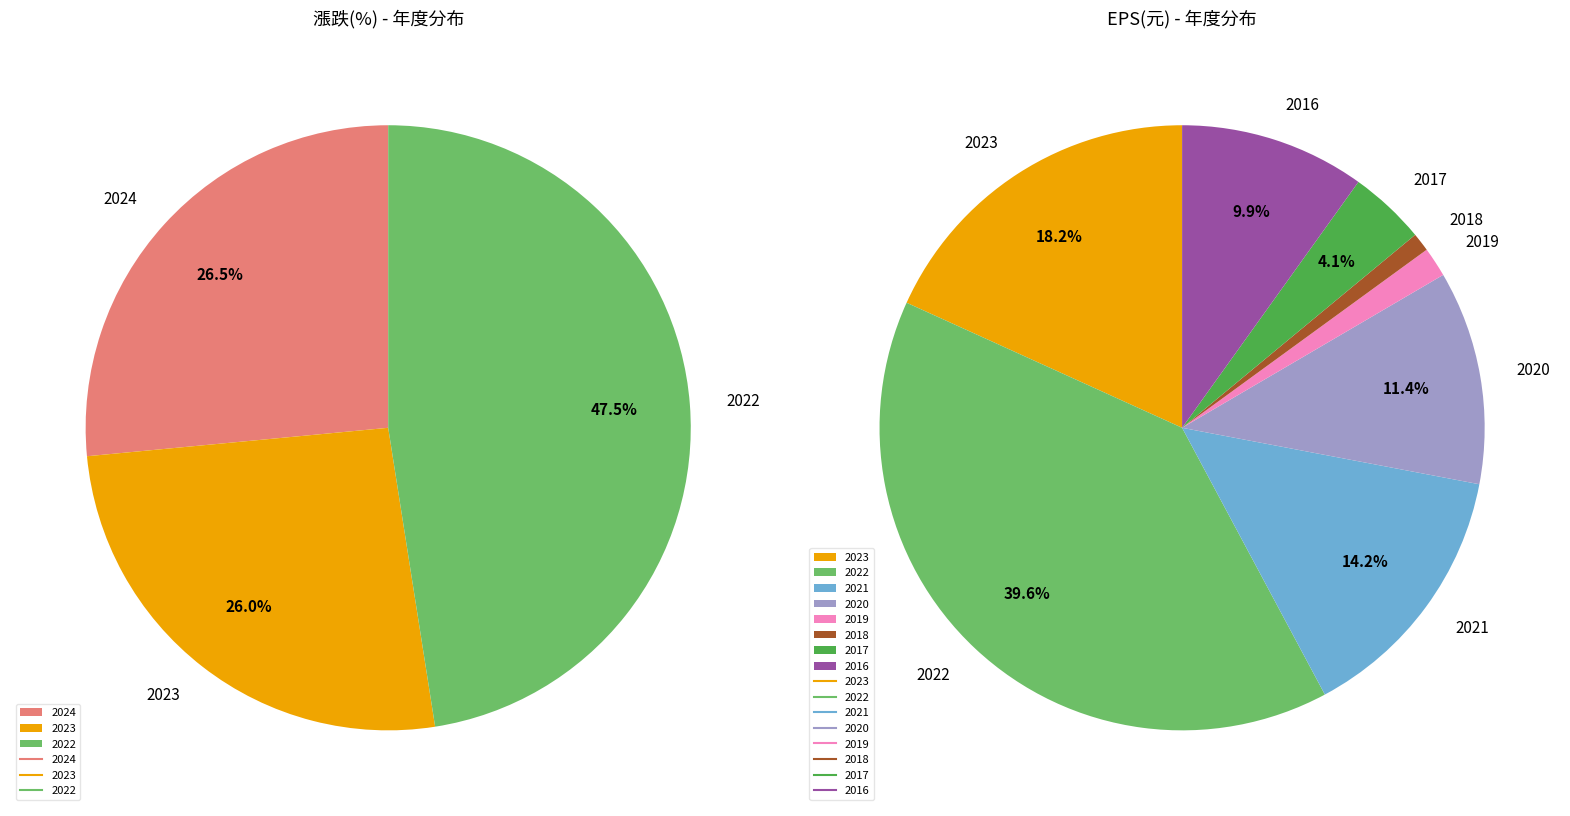

How much of the chart is everything except 2024?

73.5%